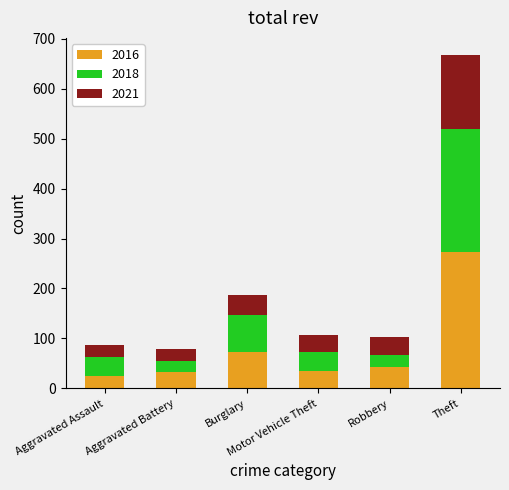

At which category is the sum across all series the highest?

Theft